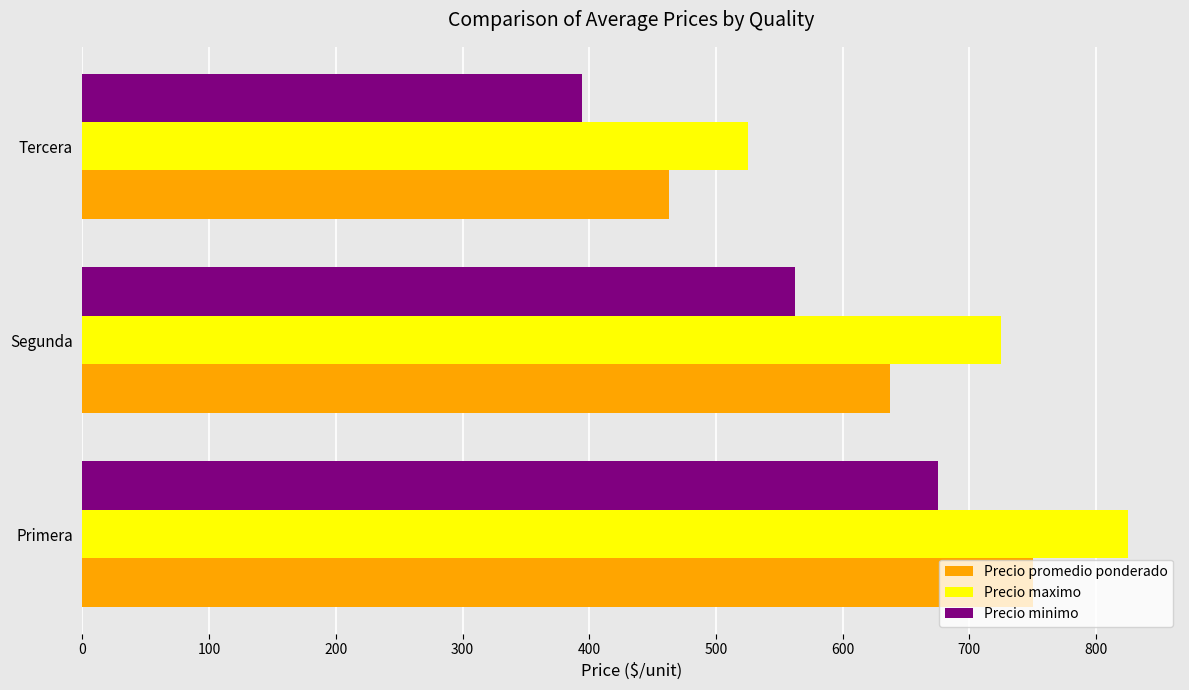

What is the total value across all series at Primera?

2250